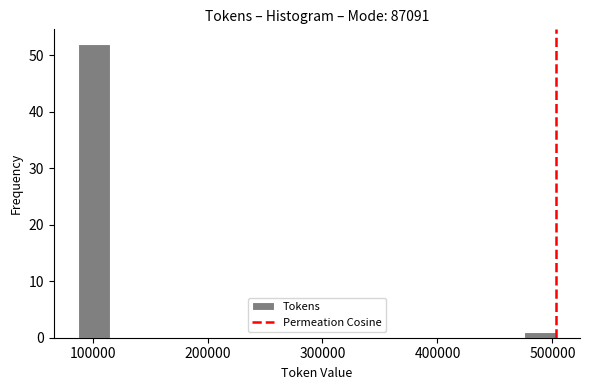

Around what value on the x-axis is the tallest bar? Give the approximate position of its centre, as read against the axis.

100000